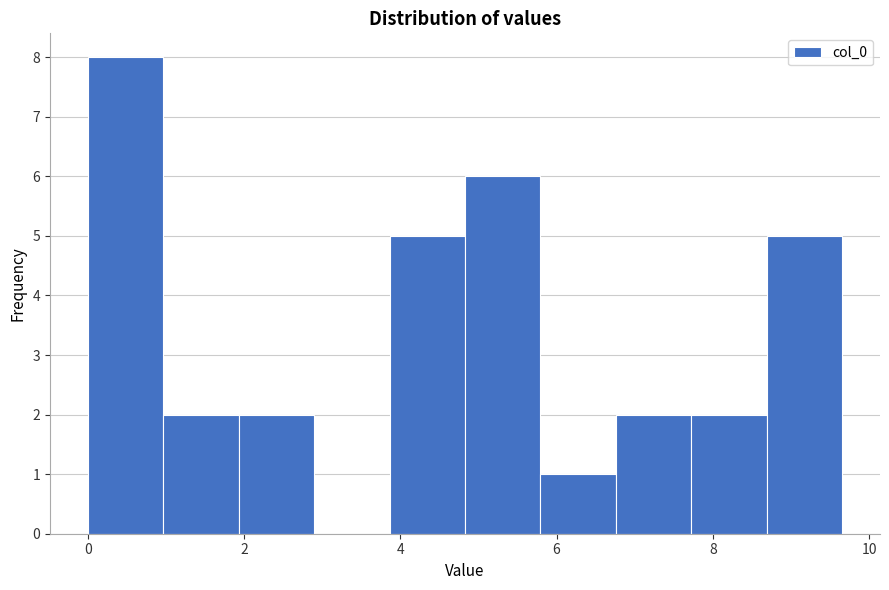

Reading left to right, list every bar in this chart as the range it spans on the x-axis followed by its height. Neither the bar edges nor the heights are printed on the chart, so give them approximately, as read against the axes.

0.0 to 1.0: 8
1.0 to 2.0: 2
2.0 to 2.8: 2
2.8 to 3.8: 0
3.8 to 4.8: 5
4.8 to 5.8: 6
5.8 to 6.8: 1
6.8 to 7.8: 2
7.8 to 8.6: 2
8.6 to 9.6: 5